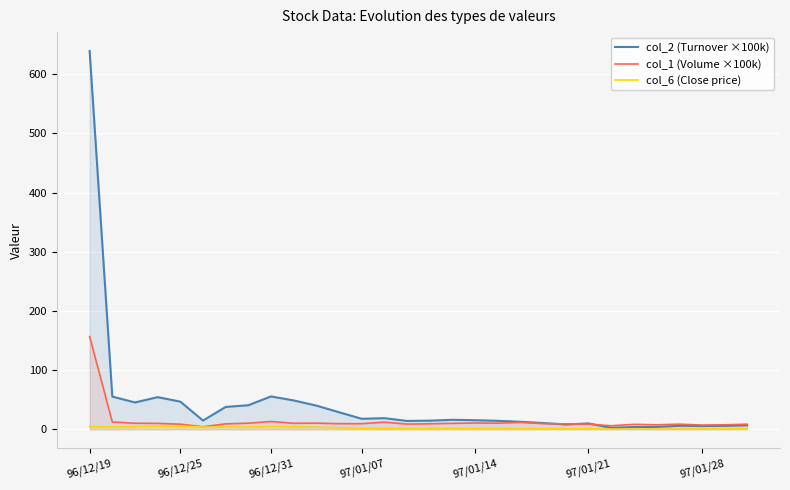

At which category is the sum across all series the highest?

96/12/19